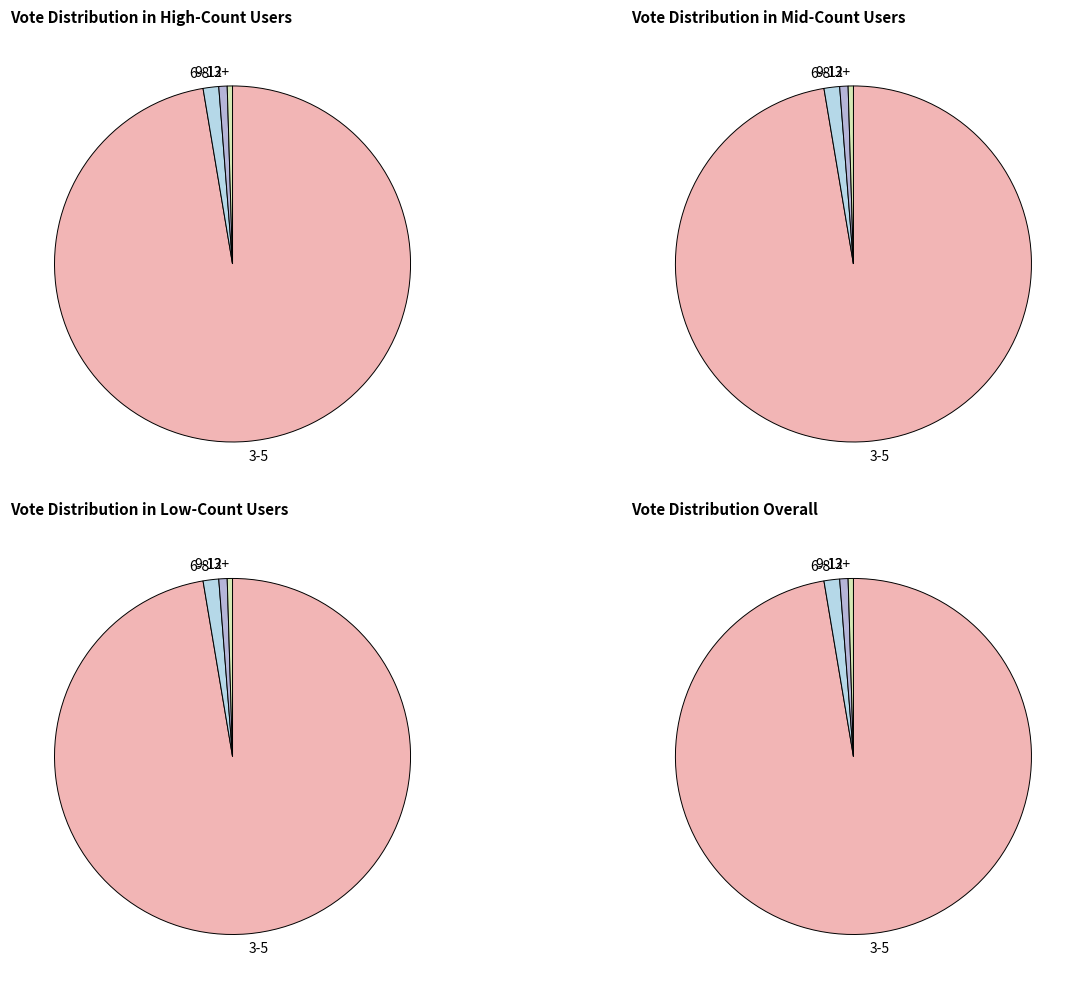

To the nearest percent, what percentage of the pie is 7?

1%